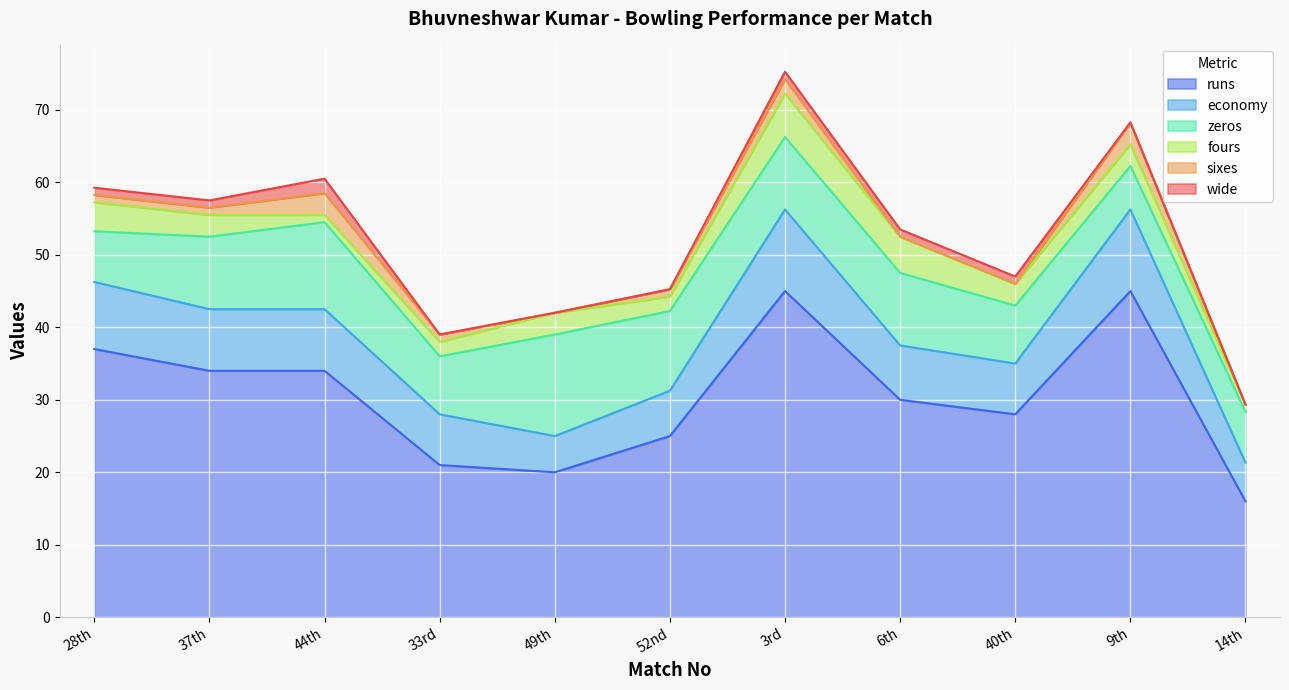

Reading left to right, extract all data points from this chart.

runs: 37.0	34.0	34.0	21.0	20.0	25.0	45.0	30.0	28.0	45.0	16.0
economy: 9.2	8.5	8.5	7.0	5.0	6.2	11.2	7.5	7.0	11.2	5.3
zeros: 7.0	10.0	12.0	8.0	14.0	11.0	10.0	10.0	8.0	6.0	7.0
fours: 4.0	3.0	1.0	2.0	3.0	2.0	6.0	5.0	3.0	3.0	1.0
sixes: 1.0	1.0	3.0	1.0	0.0	1.0	2.0	0.0	0.0	3.0	0.0
wide: 1.0	1.0	2.0	0.0	0.0	0.0	1.0	1.0	1.0	0.0	0.0